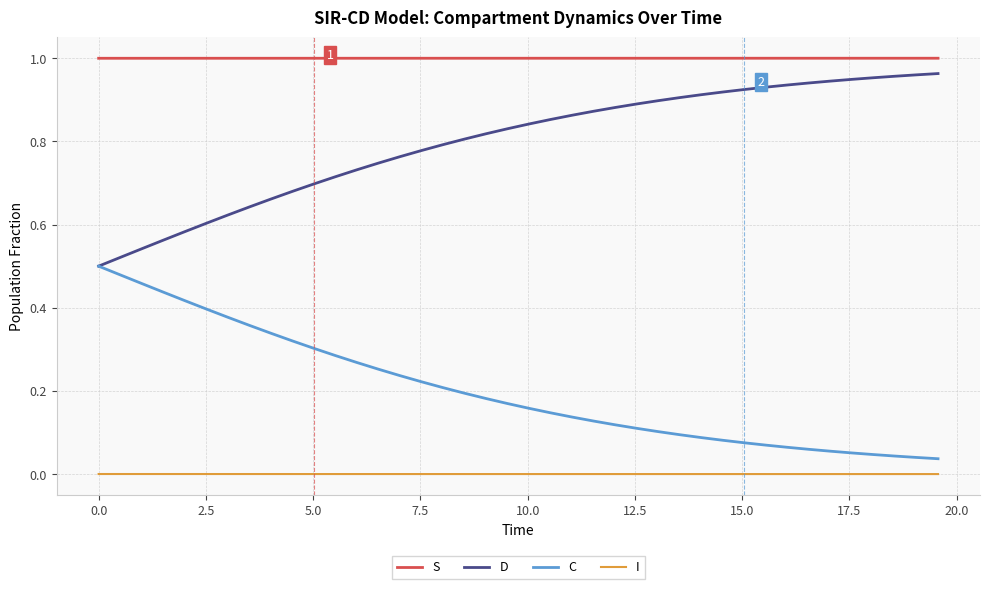

Which series has the largest total across all categories?

S